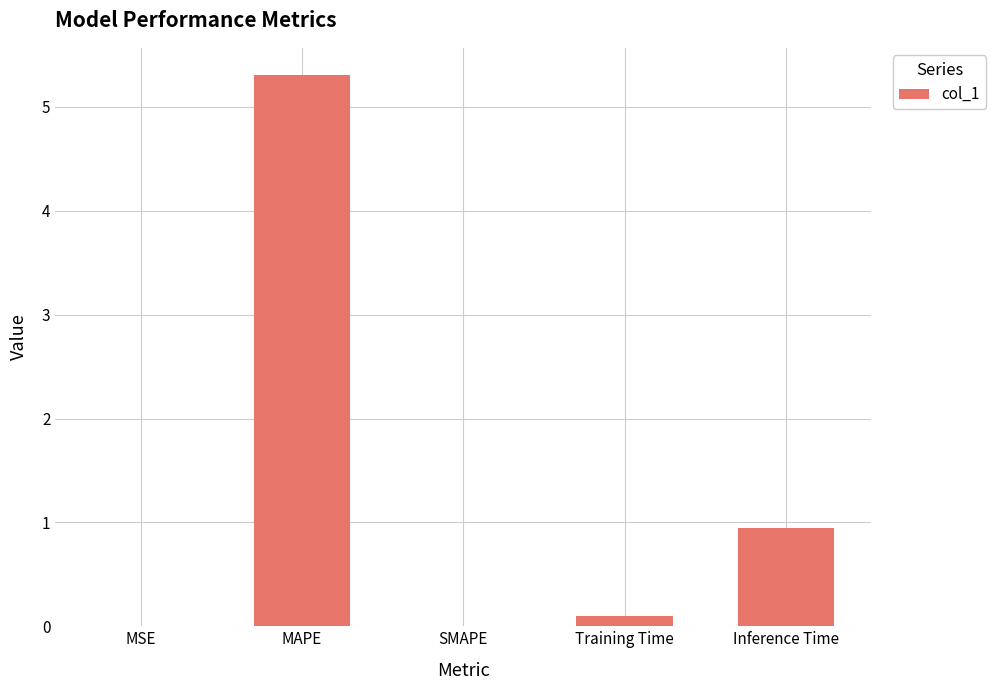

Is it true that the value at MSE is 0.0?

True